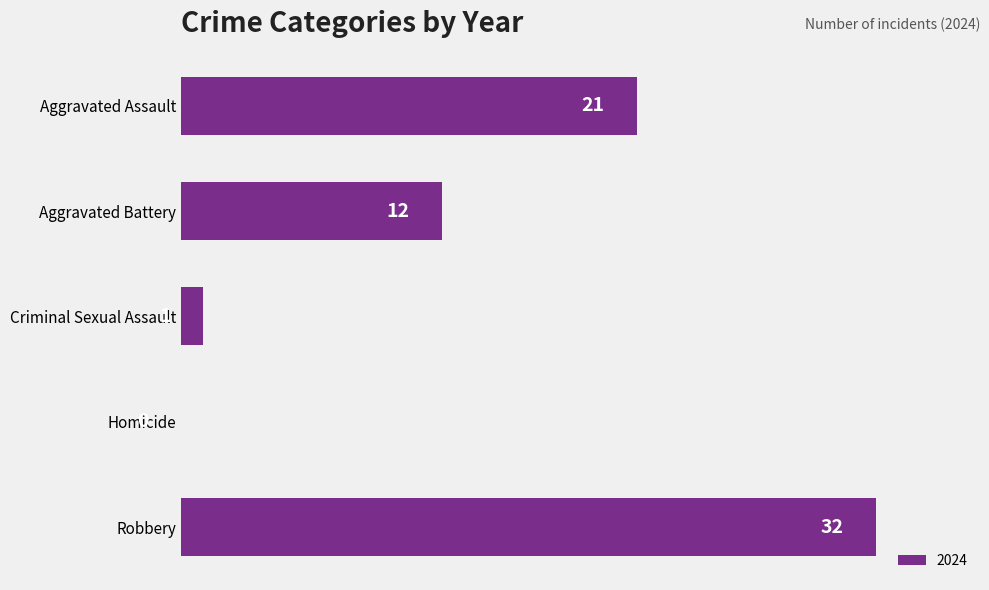

The value at Criminal Sexual Assault is 1. True or false?

True